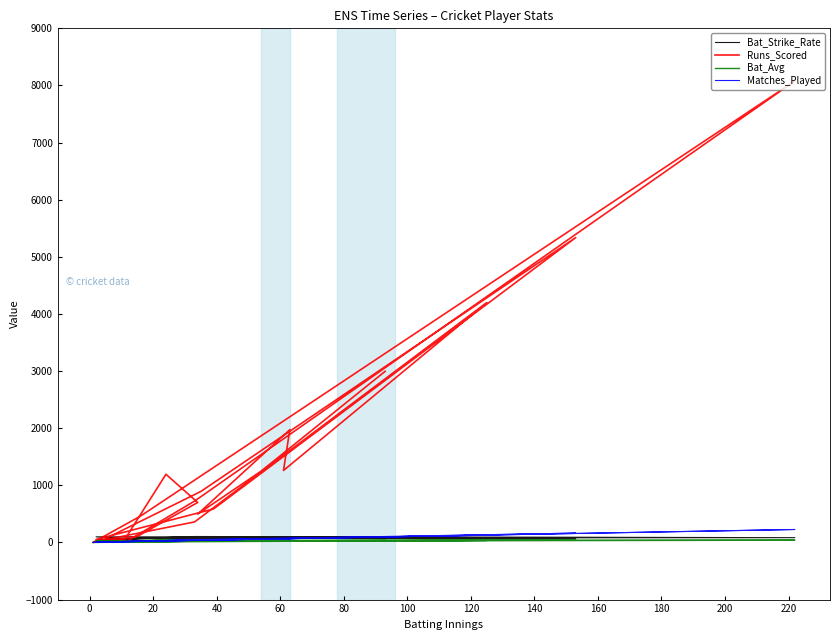

What is the difference between the second highest and second lowest values in the Matches_Played series?

162.0